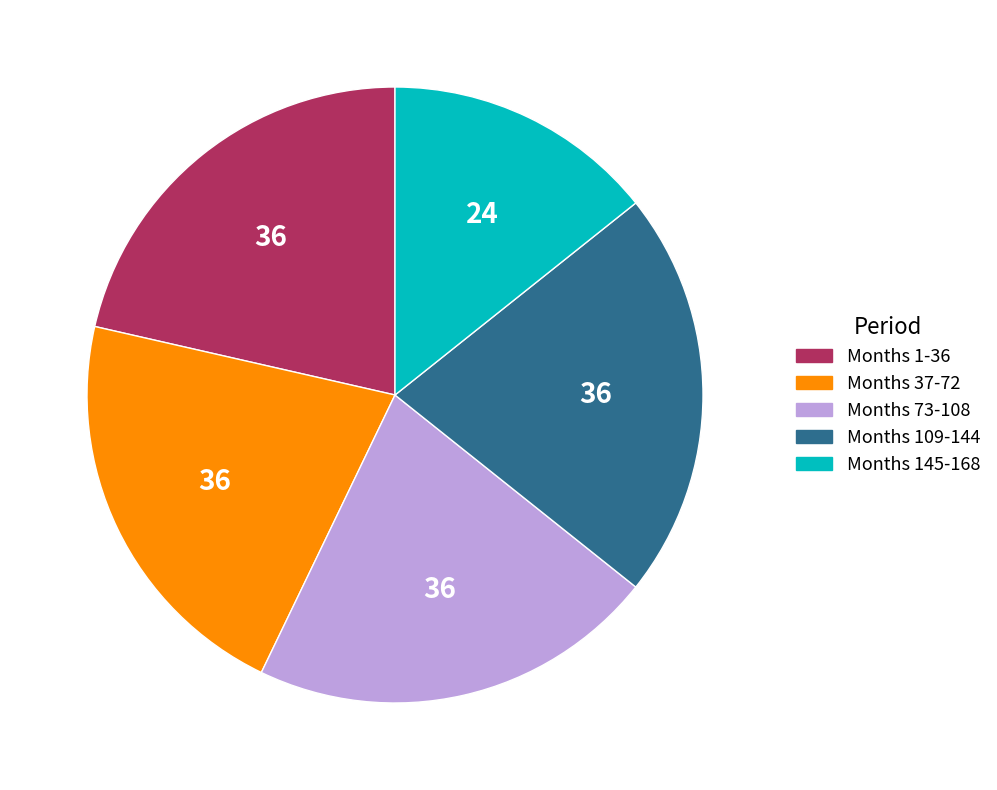

What is the ratio of the value at Months 73-108 to the value at Months 109-144?

1.0